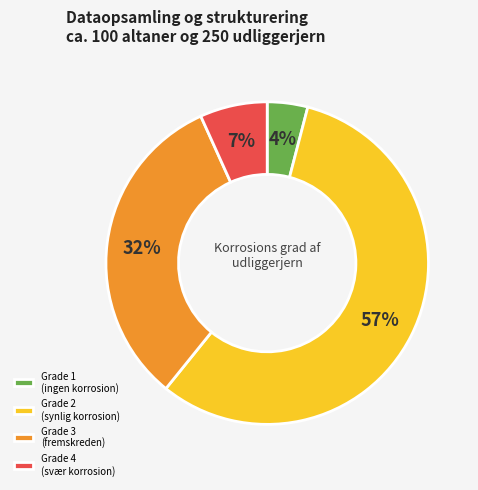

The Grade 3 (fremskreden) slice represents 20% of the pie. True or false?

False